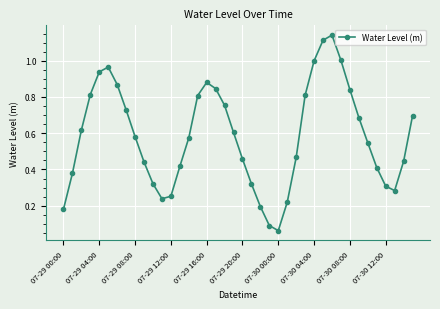

How many interior local peaks (higher than both neighbors) does the data have?

3